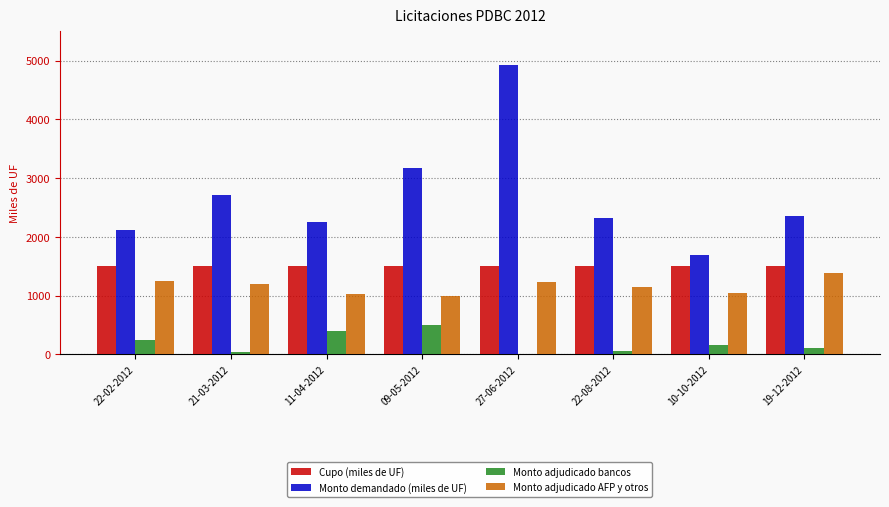

How many groups of bars are there?

8